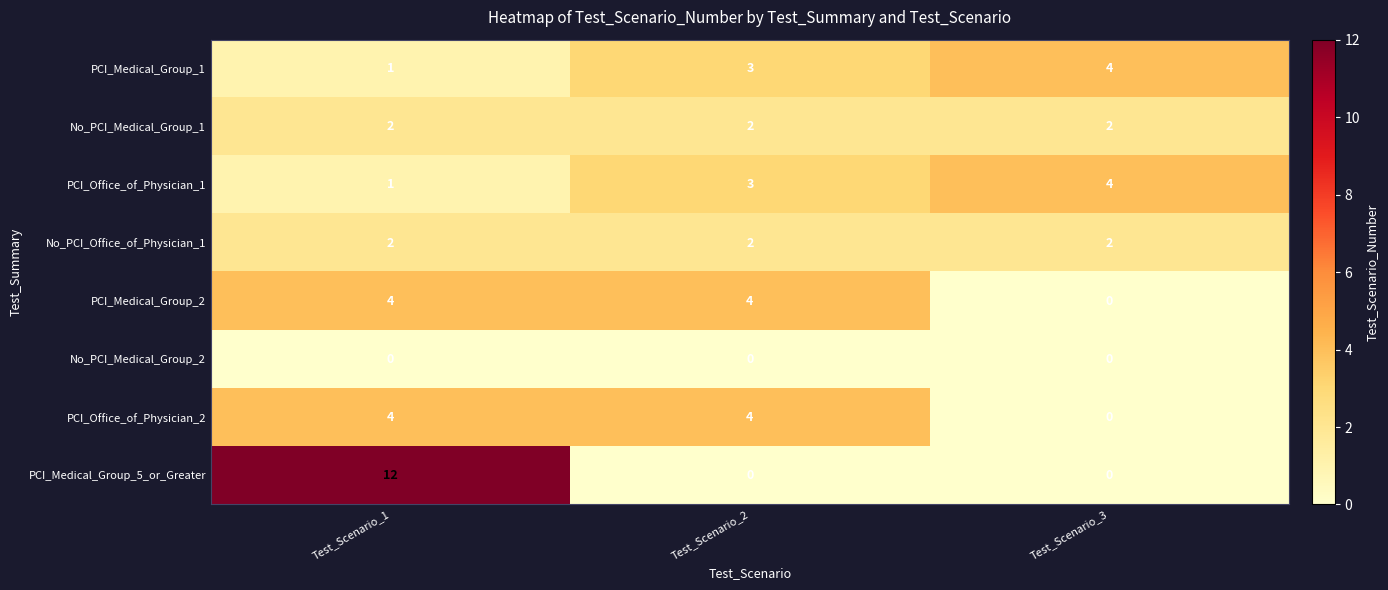

Which category has the lowest value in the PCI_Medical_Group_1 series?

Test_Scenario_1